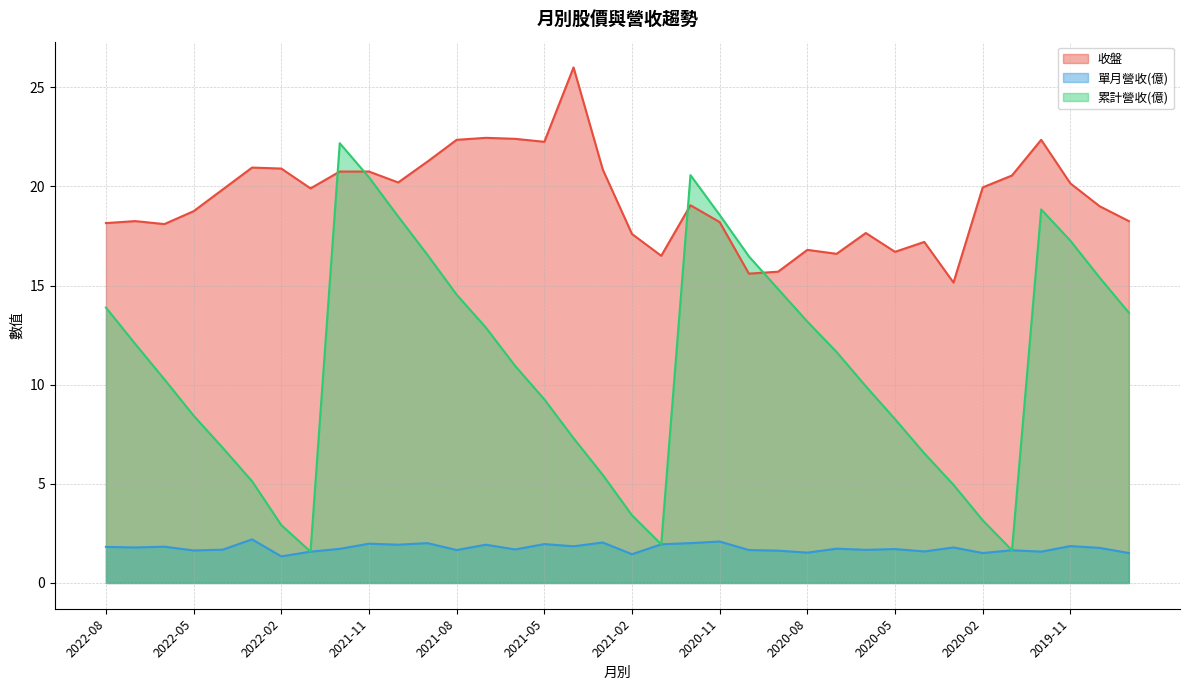

Is the value of 收盤 at 2019-12 greater than the value of 累計營收(億) at 2022-01?

Yes